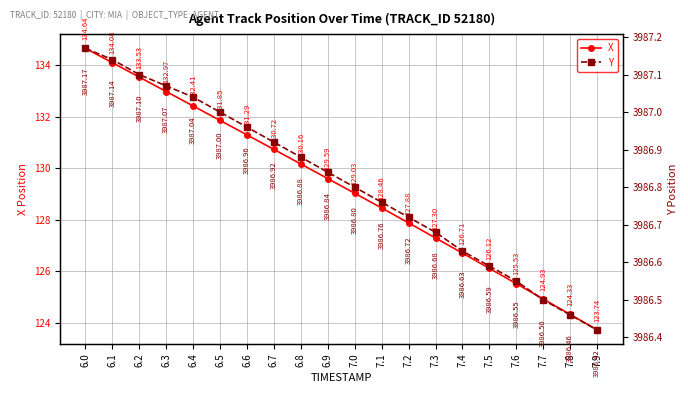

True or false: Y and X intersect in this chart.

False